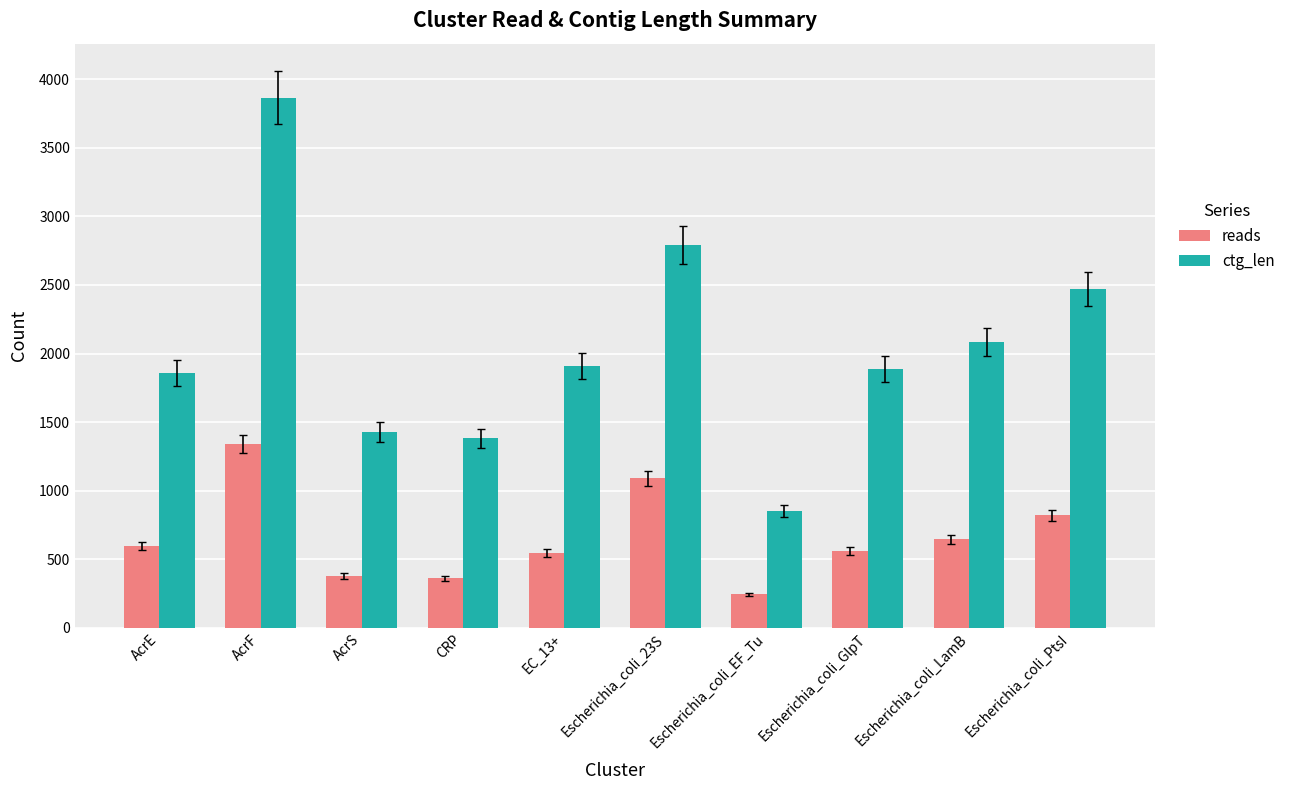

What is the approximate value of ctg_len at Escherichia_coli_PtsI?

2473